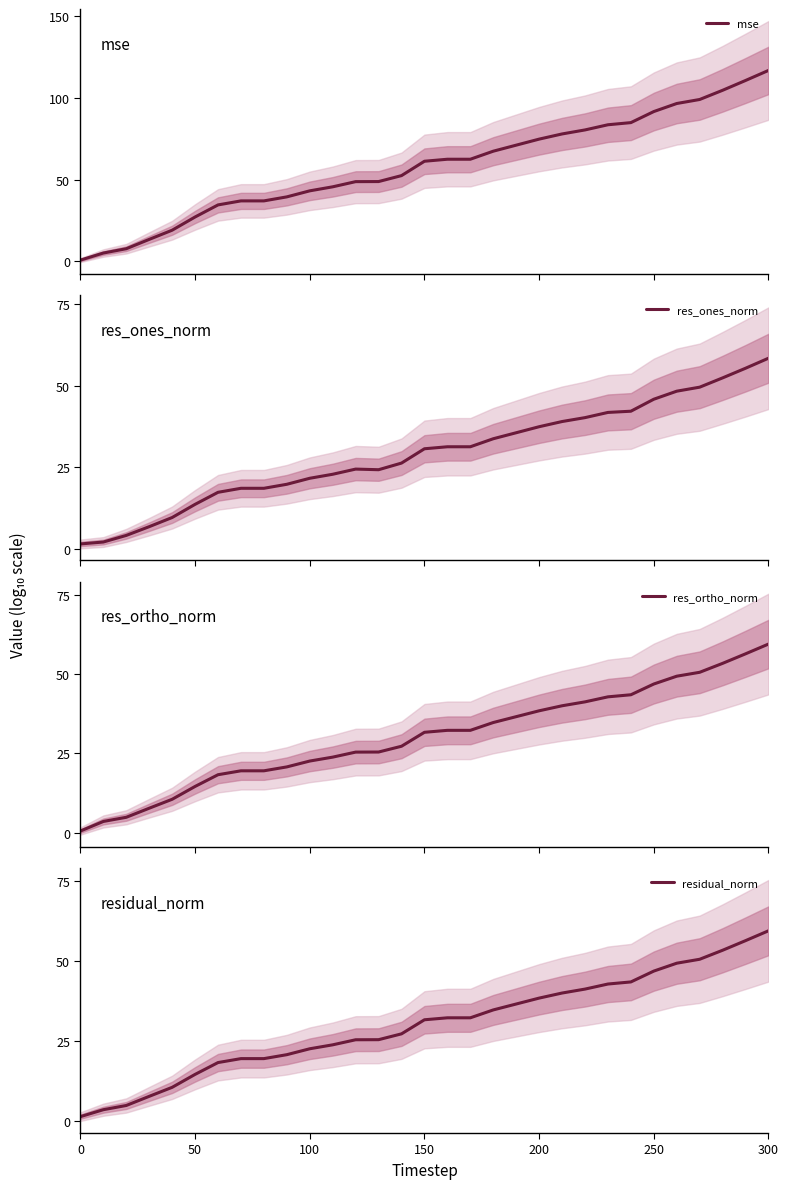

What is the highest value of the mse series?

116.7